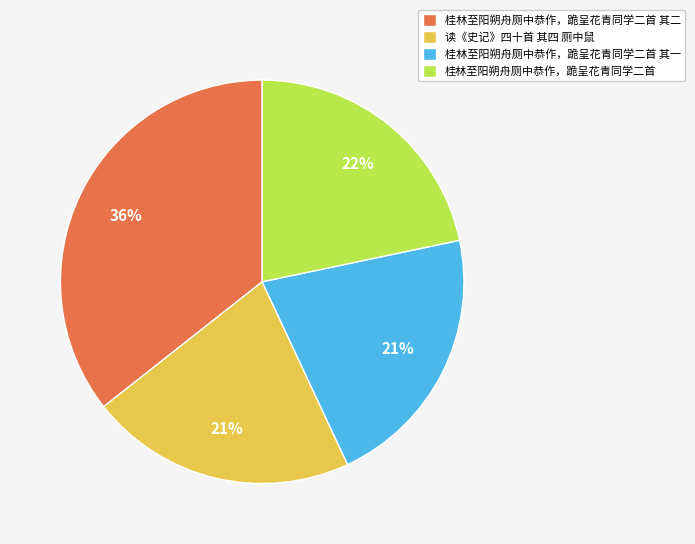

What is the ratio of the value at 桂林至阳朔舟厕中恭作，跪呈花青同学二首 to the value at 桂林至阳朔舟厕中恭作，跪呈花青同学二首 其一?

1.0